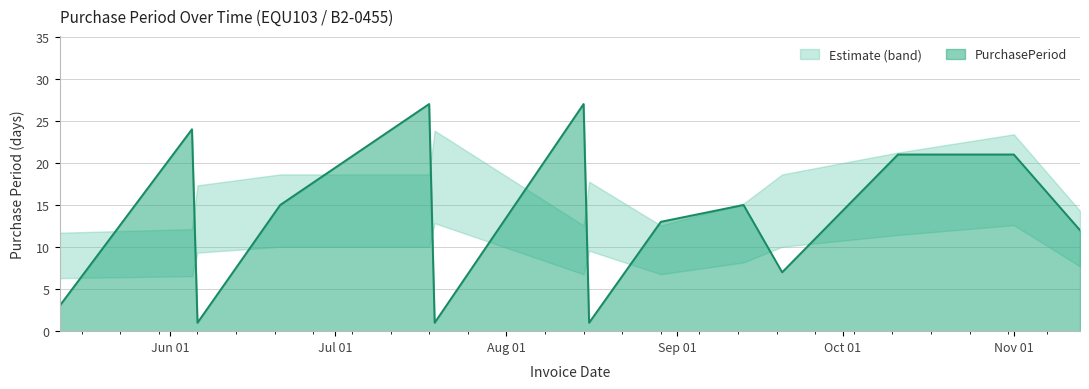

What is the label of the 11th point from the left?

2017-09-20